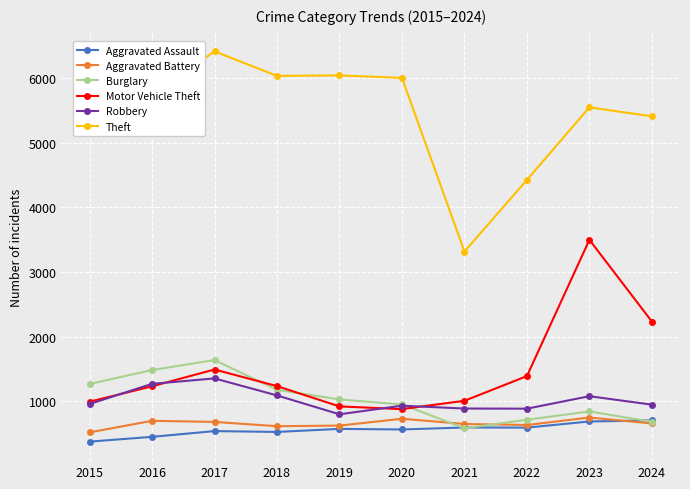

True or false: Aggravated Battery and Theft intersect in this chart.

False